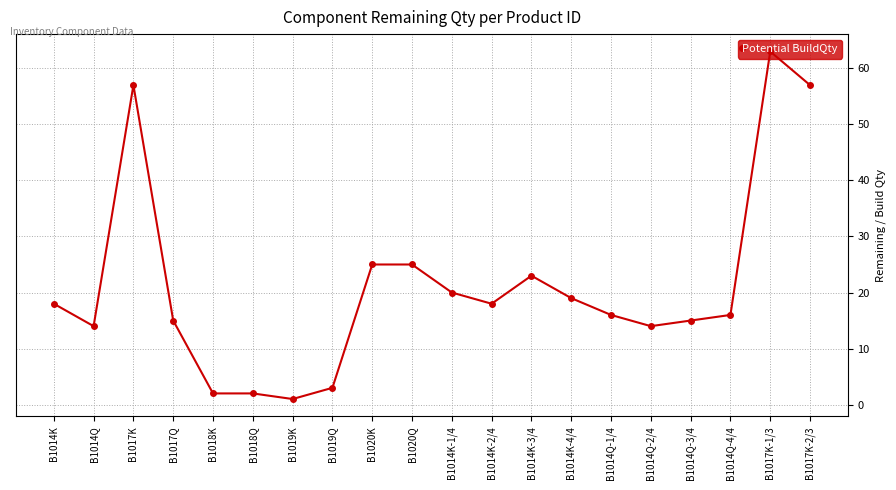

Reading left to right, transcribe all the data shown in this chart.

B1014K=18	B1014Q=14	B1017K=57	B1017Q=15	B1018K=2	B1018Q=2	B1019K=1	B1019Q=3	B1020K=25	B1020Q=25	B1014K-1/4=20	B1014K-2/4=18	B1014K-3/4=23	B1014K-4/4=19	B1014Q-1/4=16	B1014Q-2/4=14	B1014Q-3/4=15	B1014Q-4/4=16	B1017K-1/3=63	B1017K-2/3=57